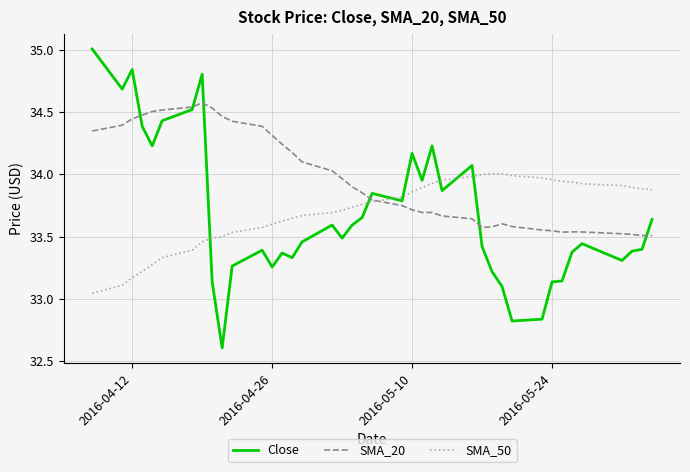

Which series has the largest range (max minus min)?

Close